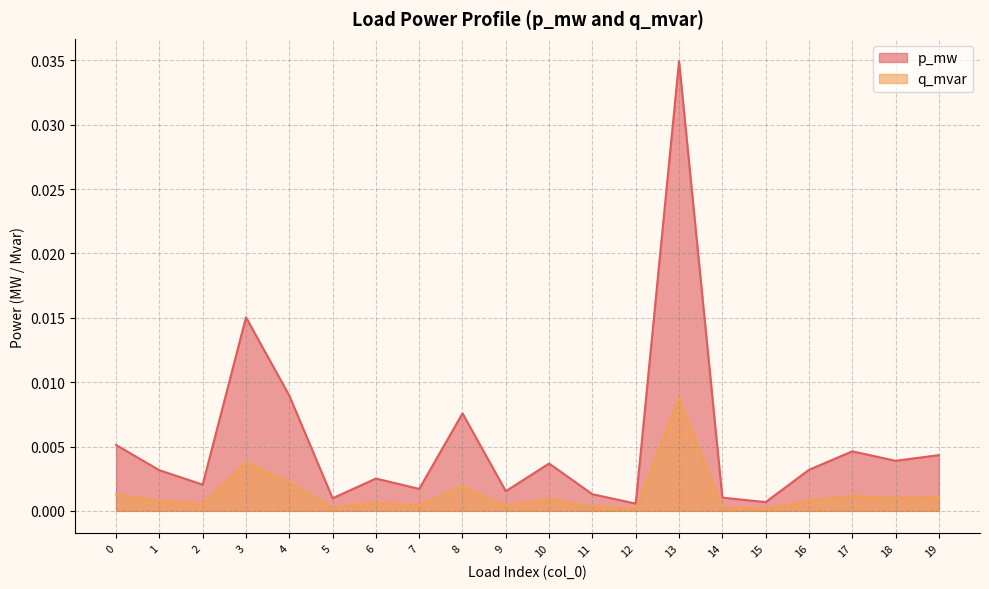

At how many categories does at least one series exceed 0?

20